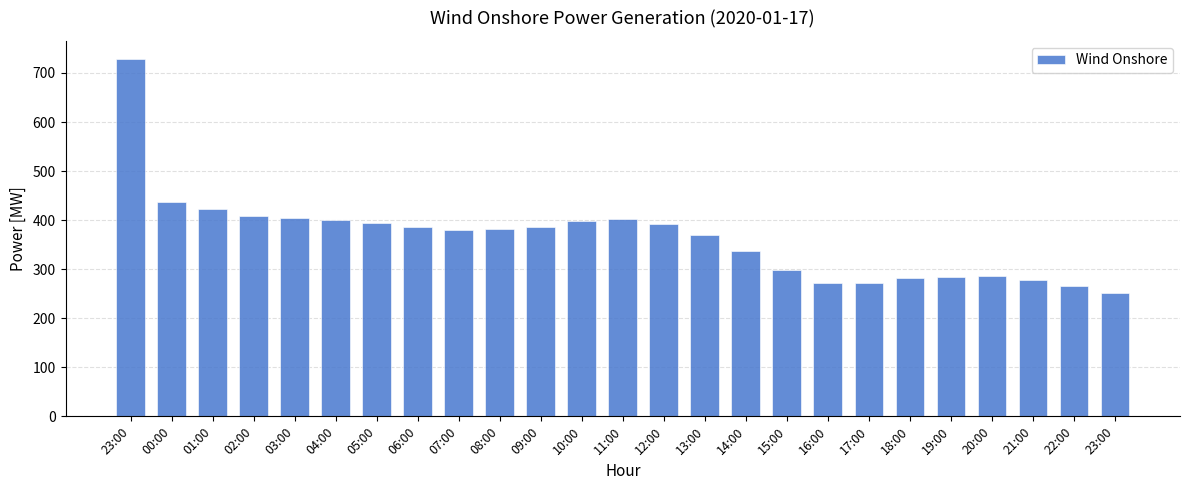

Between 16:00 and 19:00, which is larger?

19:00